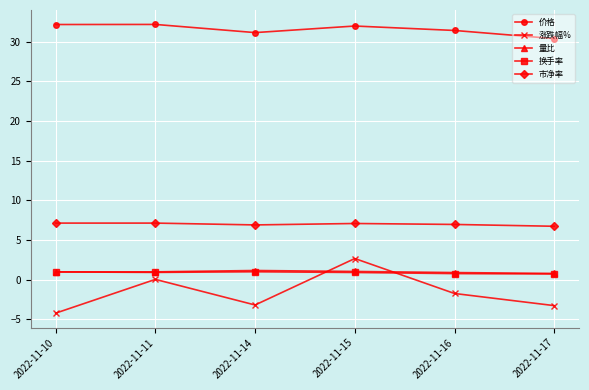

The value of 市净率 at 2022-11-14 is 9.3. True or false?

False